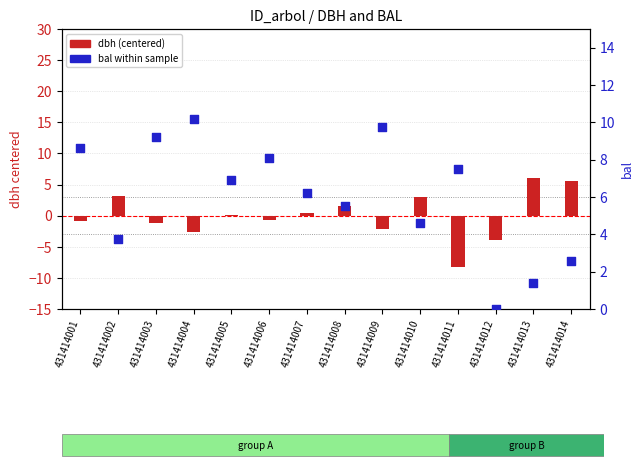

Which series reaches the maximum Y coordinate?

bal